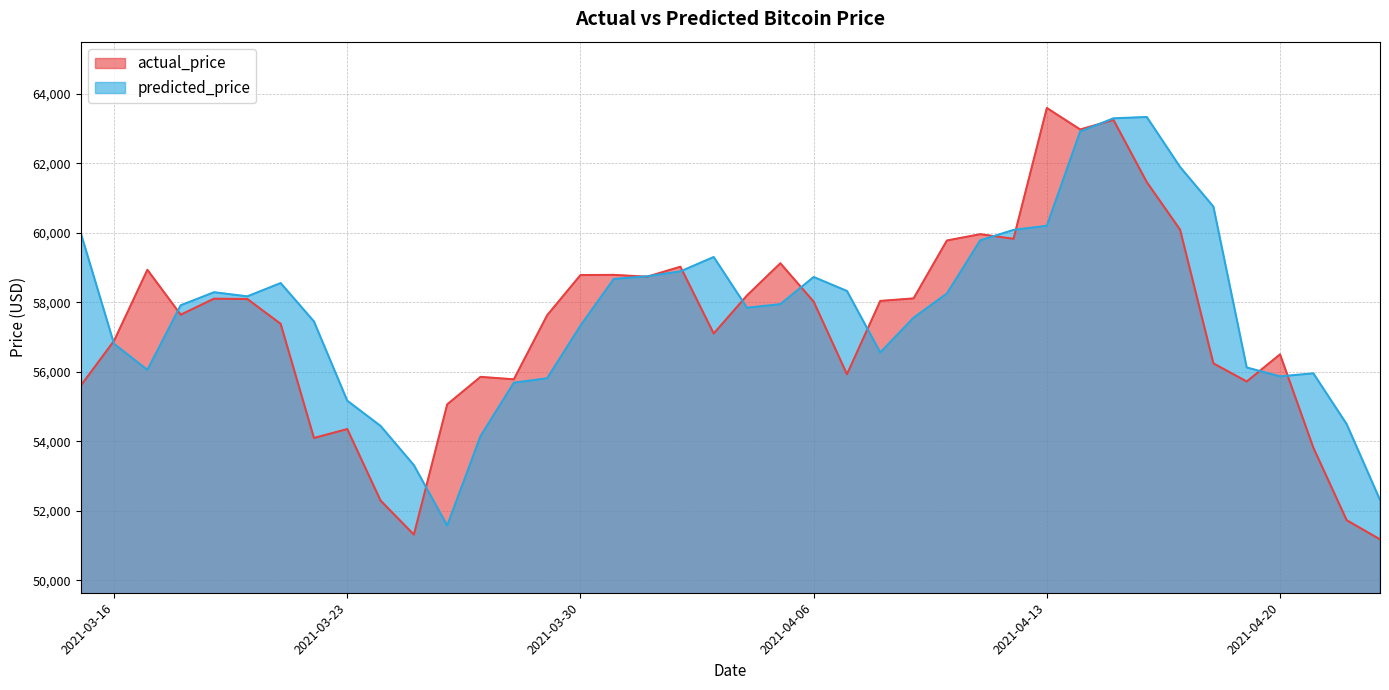

What is the value of the actual_price point at the 11th from the left?

51314.9